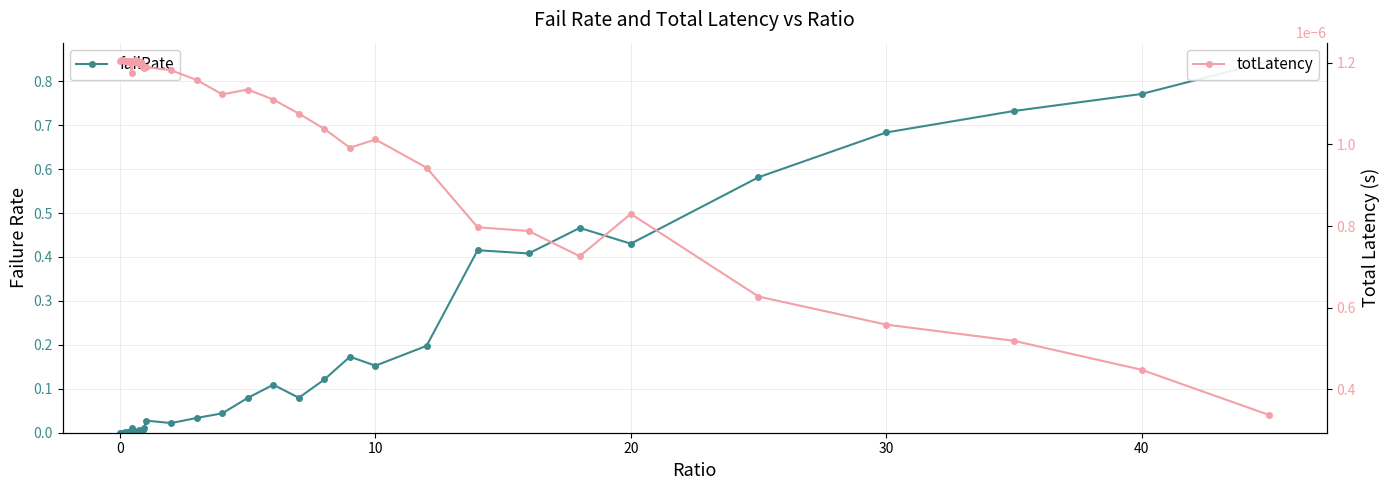

How many data points in failRate are above 0?

36